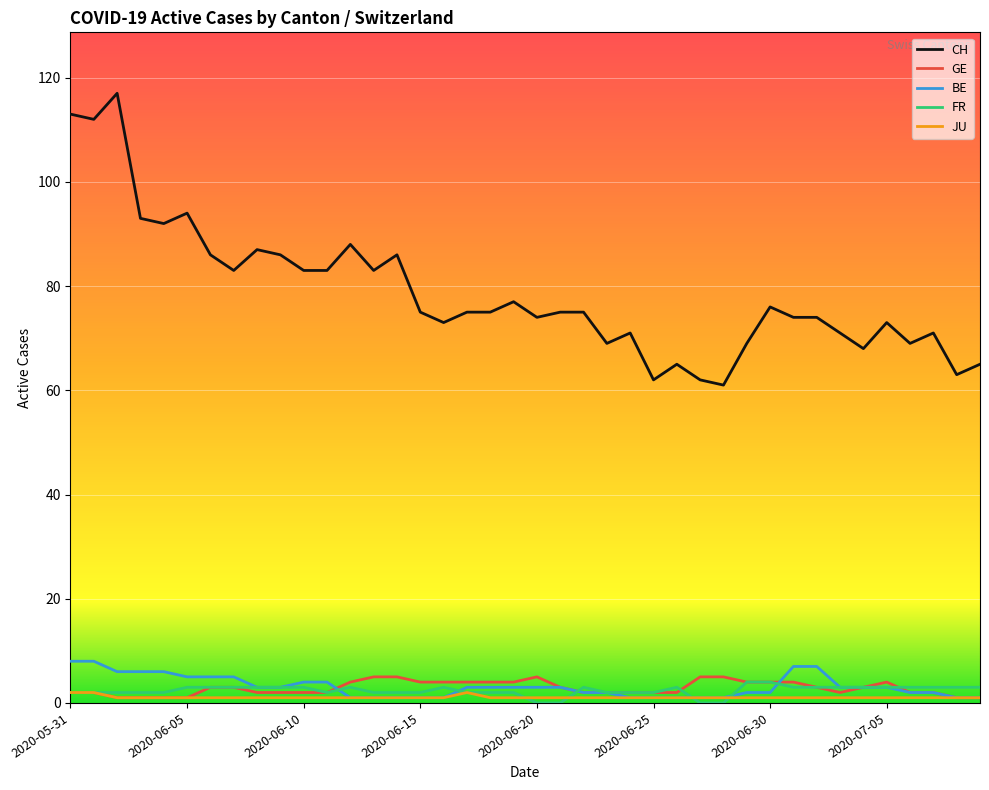

Which series has the widest spread of values?

CH